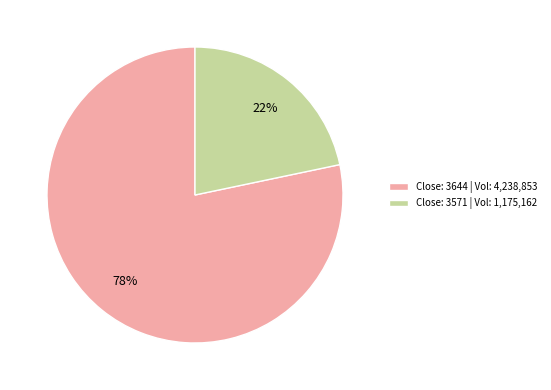

To the nearest percent, what is the average slice percentage?

50%